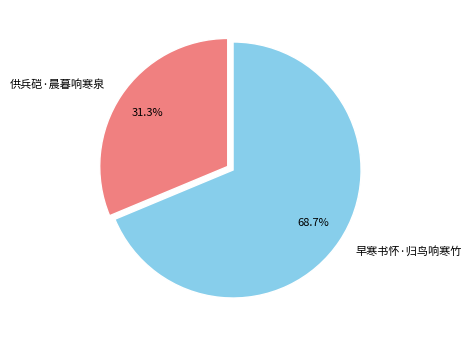

Which category accounts for the majority?

早寒书怀·归鸟响寒竹